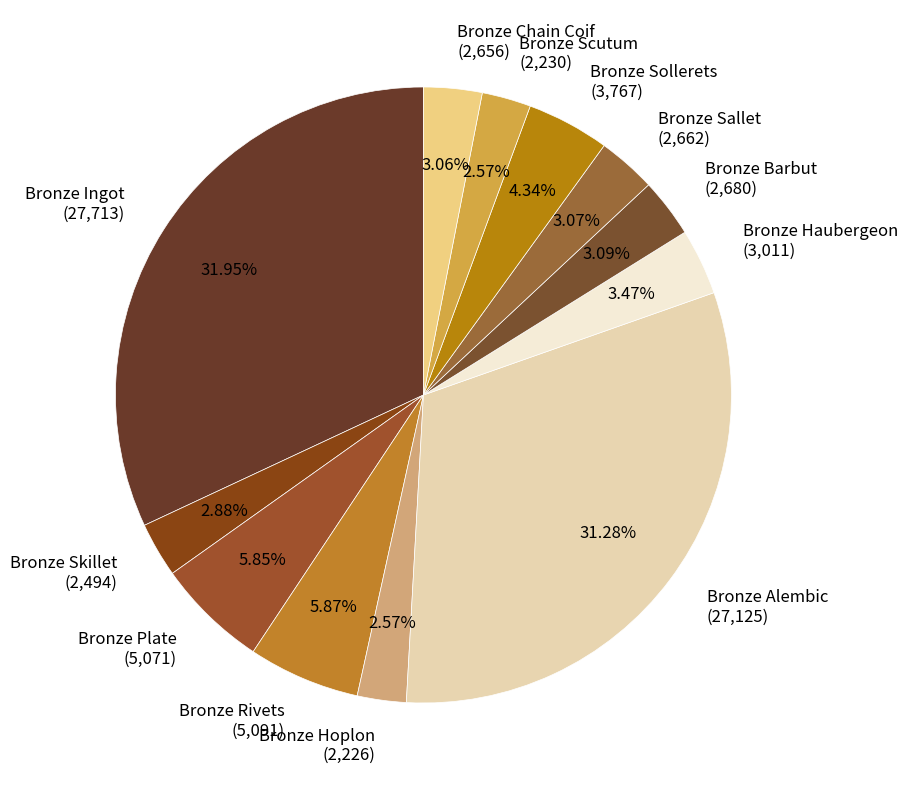

Do Bronze Scutum (2,230) and Bronze Sallet (2,662) together represent more than half of the pie?

No